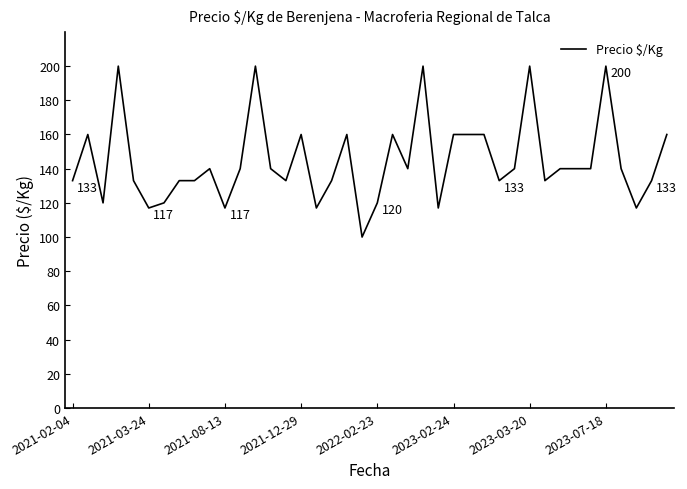

What is the difference between the maximum and minimum values?

100